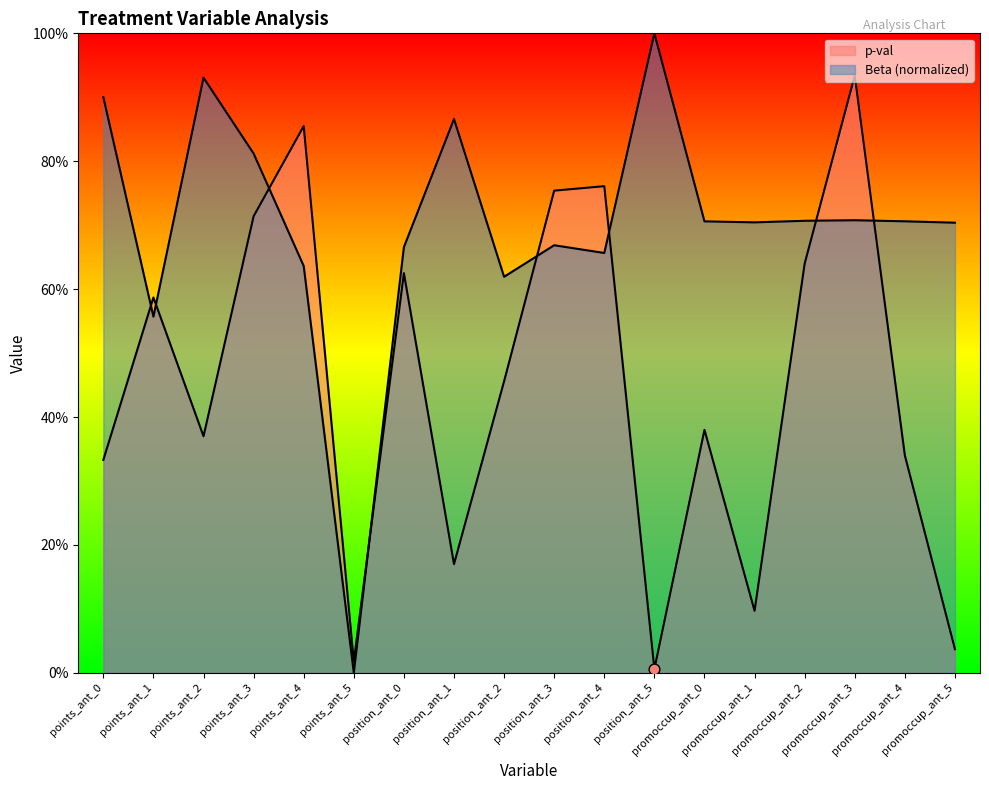

Which series has the widest spread of Y values?

Beta